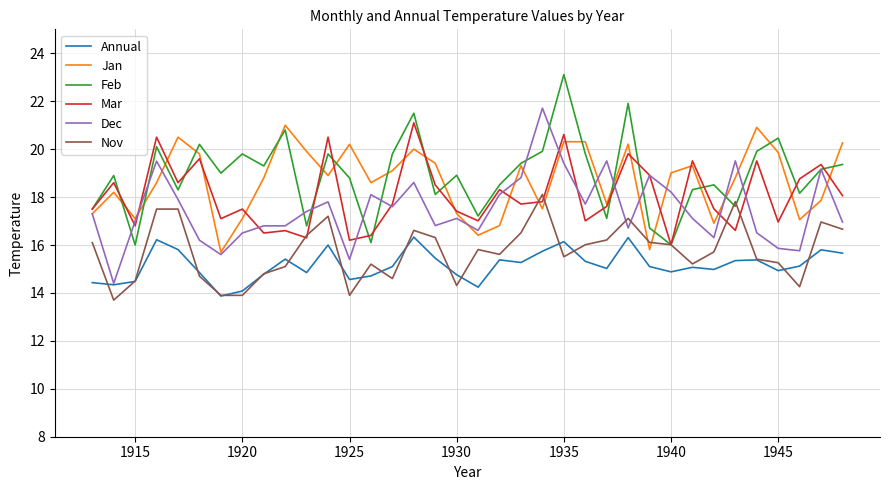

How many lines are shown in the chart?

6